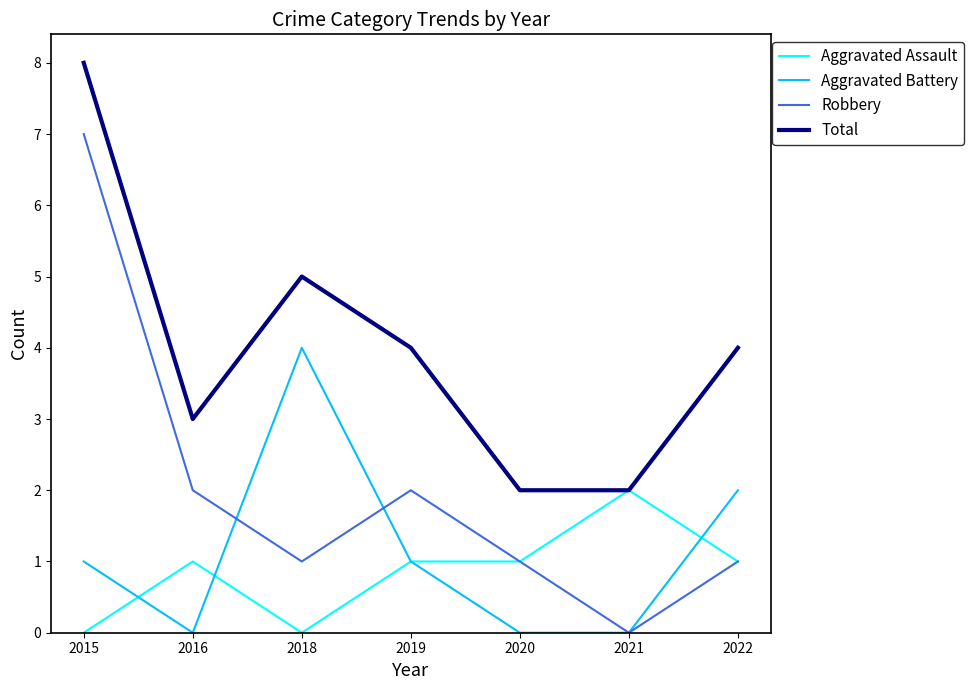

What are all the series names shown in the legend?

Aggravated Assault, Aggravated Battery, Robbery, Total